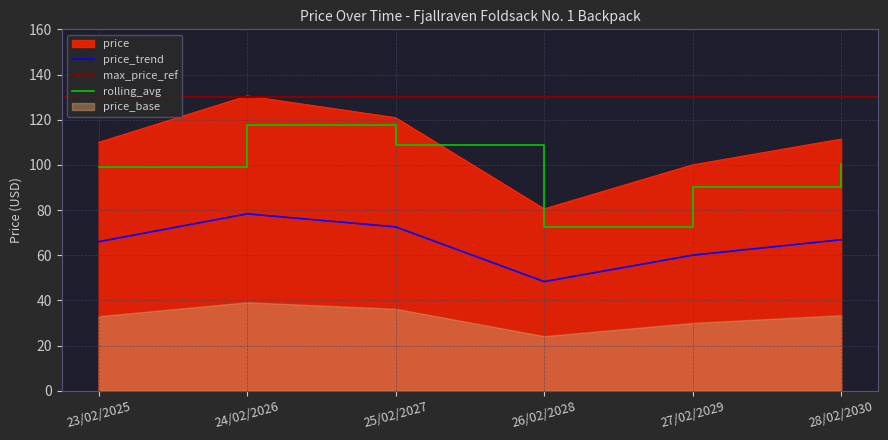

True or false: the data shows 111.6 at 23/02/2025.

False